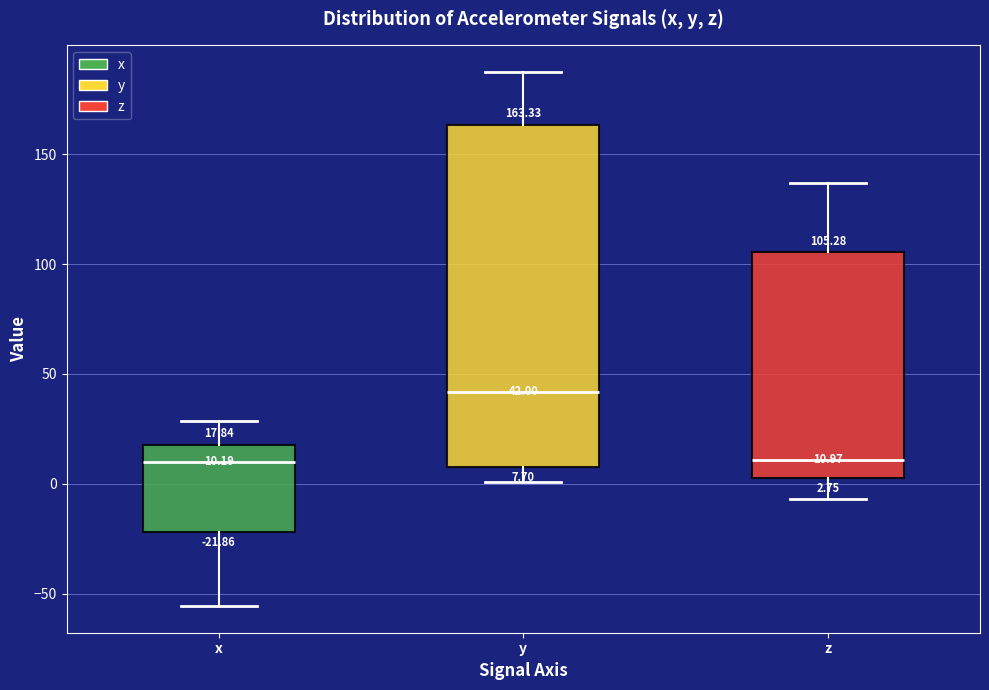

Which box is the tallest, from its lower edge to its upper edge?

y